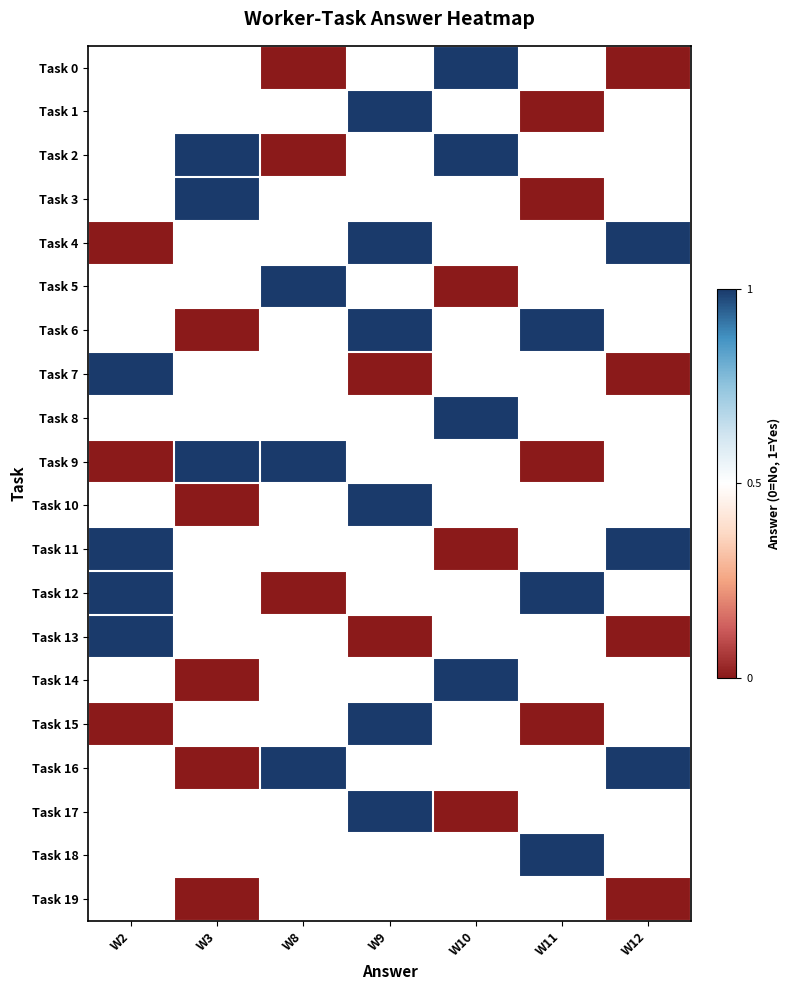

Which series has the widest spread of values?

Task 4